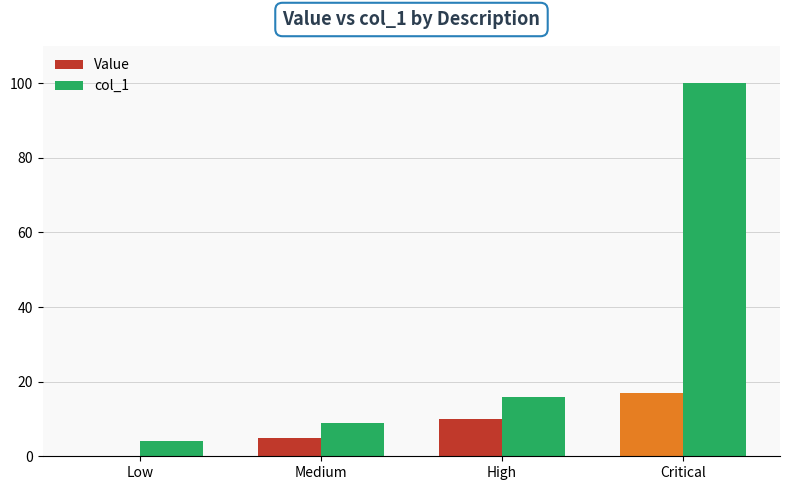

Reading left to right, what are all the values shown in this chart?

Value: 0	5	10	17
col_1: 4	9	16	100